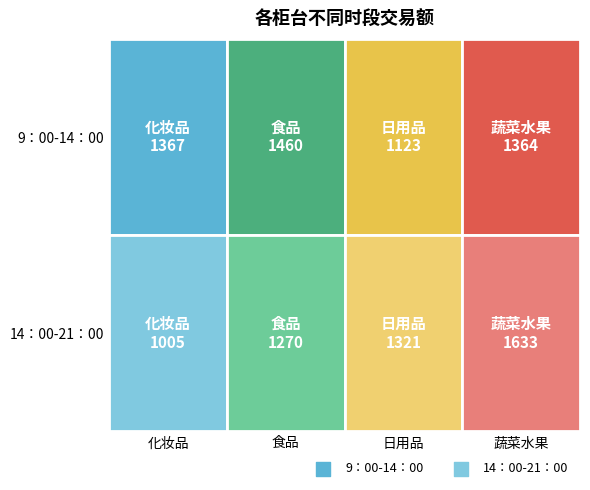

Is it true that 9：00-14：00 equals 1367 at 化妆品?

True